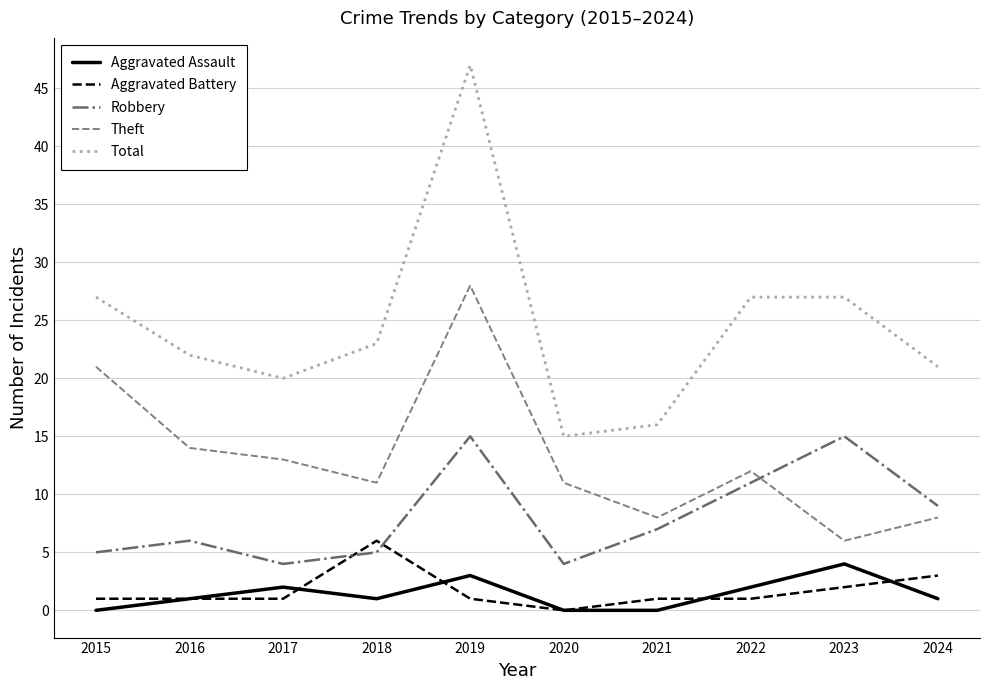

At which category is the sum across all series the highest?

2019